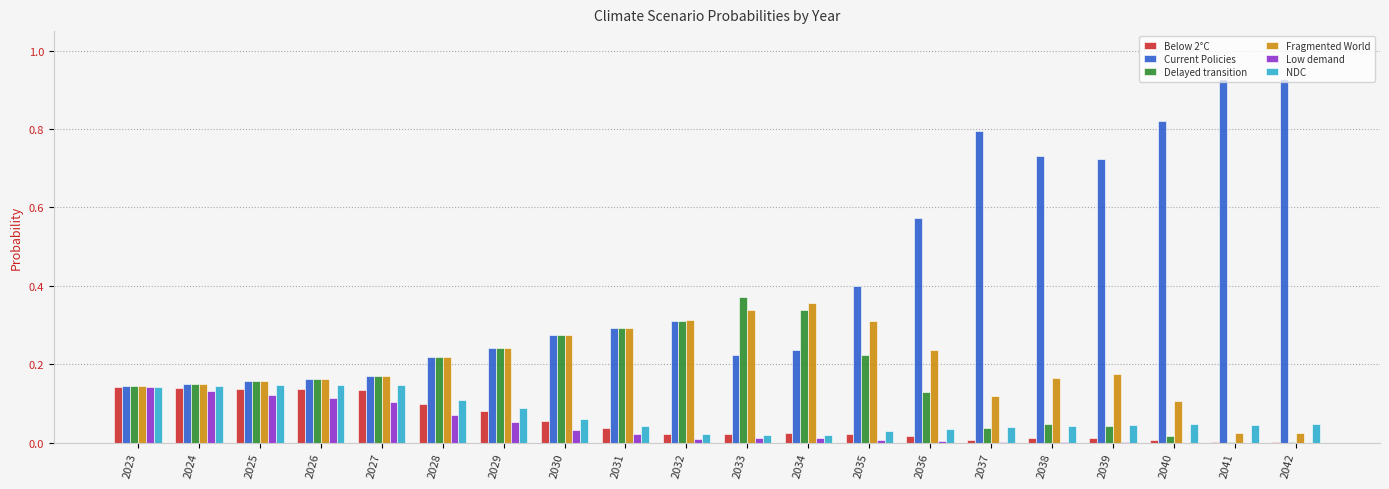

Between 2025 and 2039, which series saw the biggest shift?

Current Policies